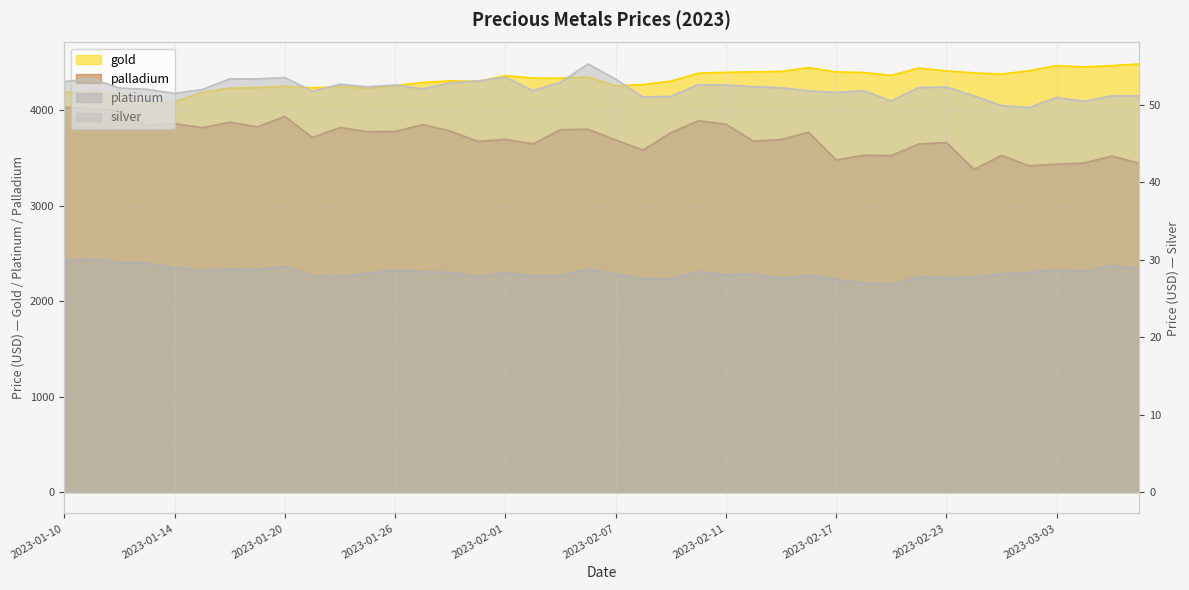

Reading right to left, transcribe all the data shown in this chart.

gold: 4485.8	4467.6	4454.8	4467.8	4414.4	4379.1	4391.9	4412.0	4442.4	4365.8	4396.0	4401.7	4446.5	4407.7	4402.4	4397.7	4388.8	4304.9	4269.6	4256.7	4348.5	4336.9	4337.4	4362.3	4302.7	4307.9	4291.1	4258.4	4232.7	4247.2	4235.6	4251.4	4237.8	4232.0	4187.2	4090.0	4080.0	4168.8	4204.9	4186.4
platinum: 2341.1	2373.1	2312.0	2329.4	2300.8	2287.5	2250.6	2243.4	2252.8	2173.4	2192.0	2225.8	2271.3	2241.8	2286.8	2274.8	2308.5	2232.2	2233.7	2281.2	2335.3	2269.9	2263.5	2296.7	2259.8	2300.6	2309.1	2323.4	2292.2	2259.4	2262.8	2364.0	2331.7	2337.9	2320.7	2350.7	2397.0	2405.4	2443.9	2425.2
palladium: 3444.9	3520.9	3447.4	3435.9	3418.6	3527.5	3380.7	3663.0	3646.3	3525.6	3528.4	3480.6	3769.6	3692.8	3676.4	3854.5	3890.4	3764.8	3583.0	3688.4	3801.7	3796.7	3647.7	3695.5	3673.9	3783.0	3849.3	3777.8	3775.5	3819.4	3715.5	3935.6	3826.3	3874.4	3818.1	3860.7	3843.9	3998.7	4012.7	4032.2
silver: 51.1	51.2	50.5	50.9	49.7	49.9	51.1	52.3	52.2	50.5	51.8	51.6	51.8	52.2	52.4	52.6	52.6	51.1	51.0	53.3	55.3	52.9	51.8	53.6	53.1	52.9	52.1	52.6	52.3	52.7	51.8	53.5	53.4	53.4	52.0	51.5	52.0	52.2	53.4	53.0